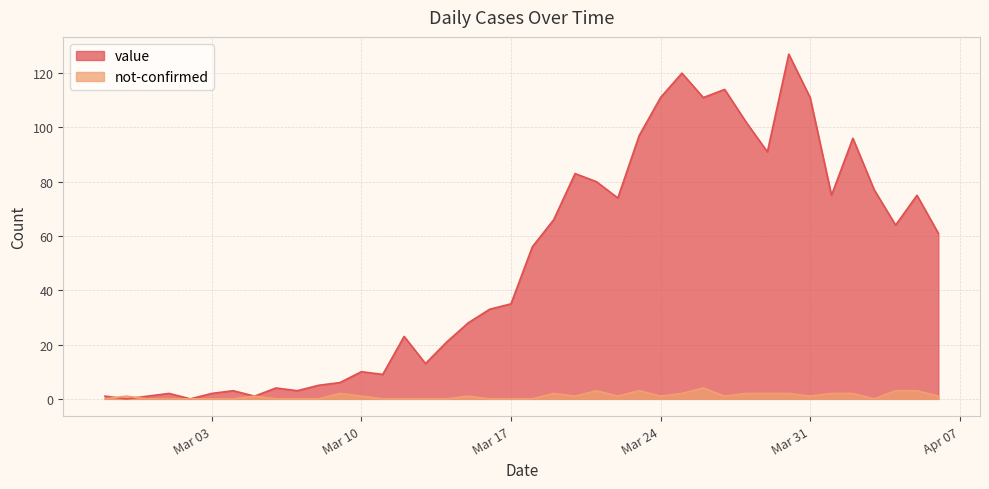

What is the spread (max minus min) of values at 2020-03-25?

118